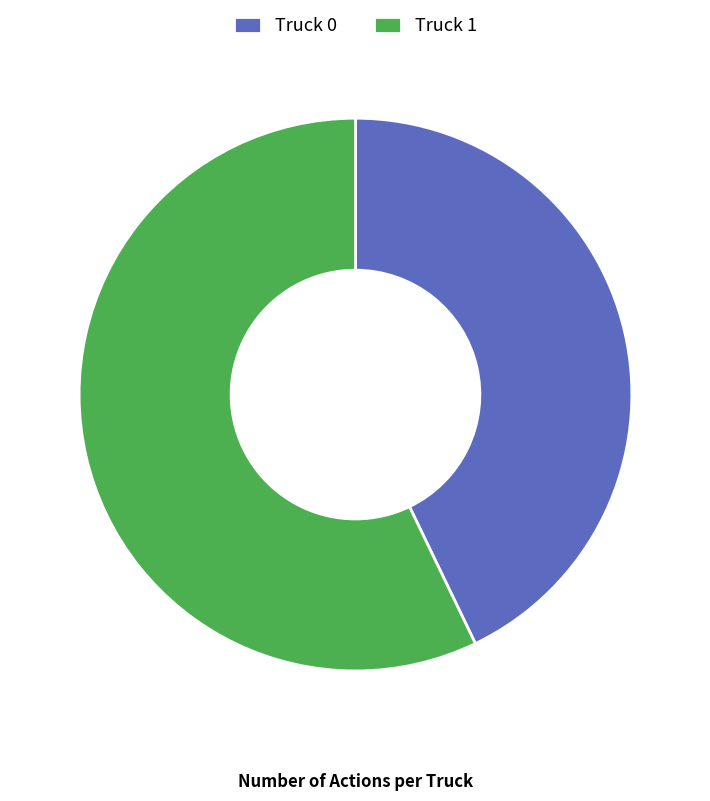

Which slice represents more than half of the pie?

Truck 1